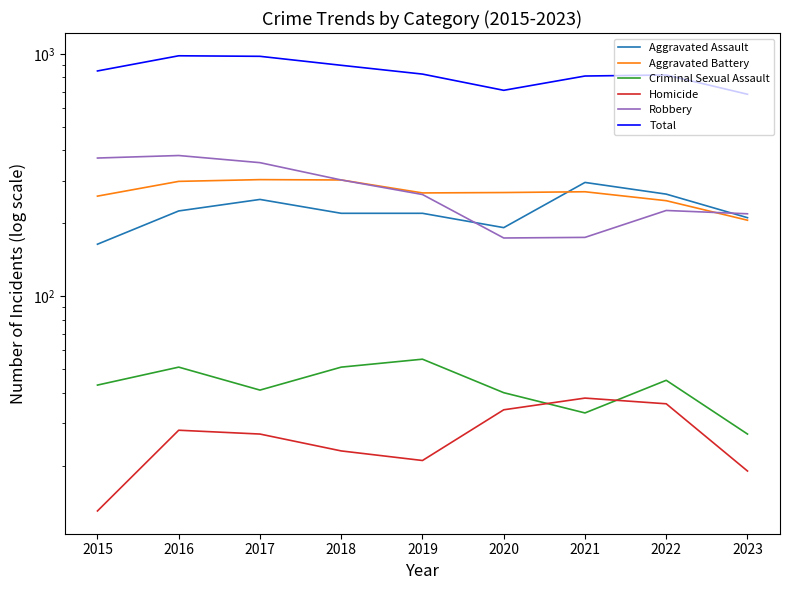

Where is the first local minimum for Aggravated Battery?

2019